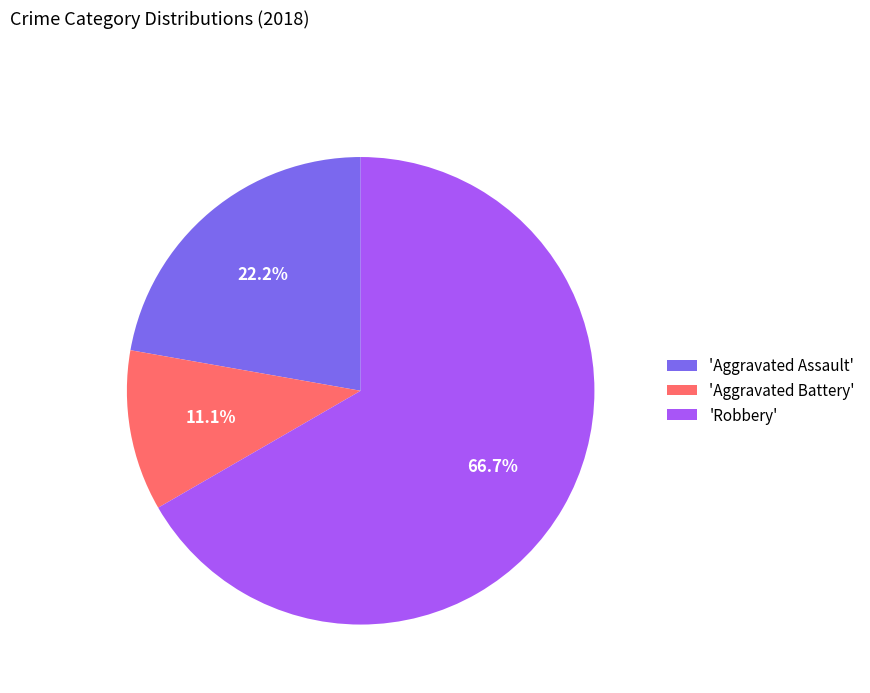

Do 'Aggravated Battery' and 'Robbery' together represent more than half of the pie?

Yes